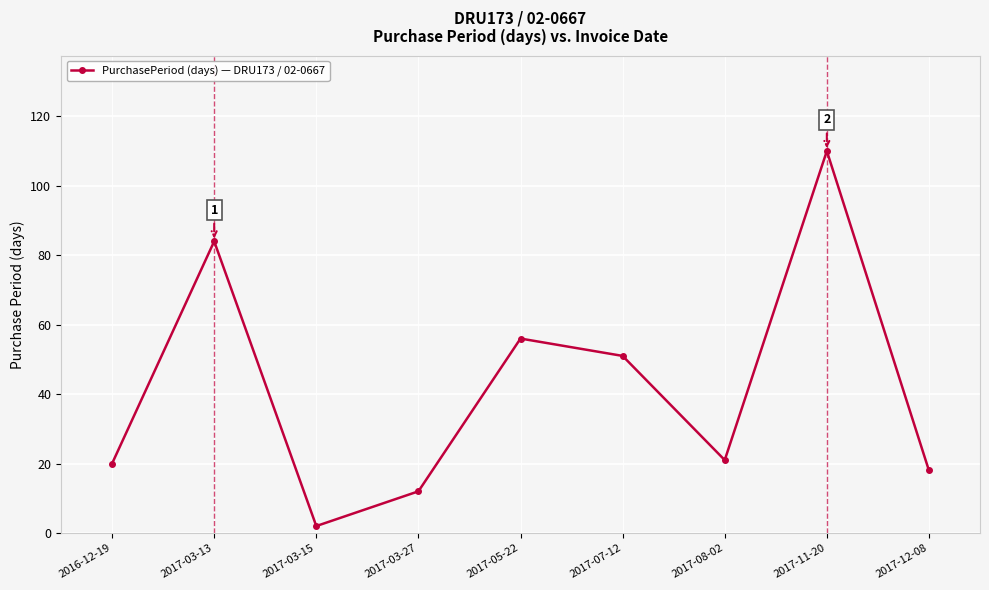

What is the average value?

42